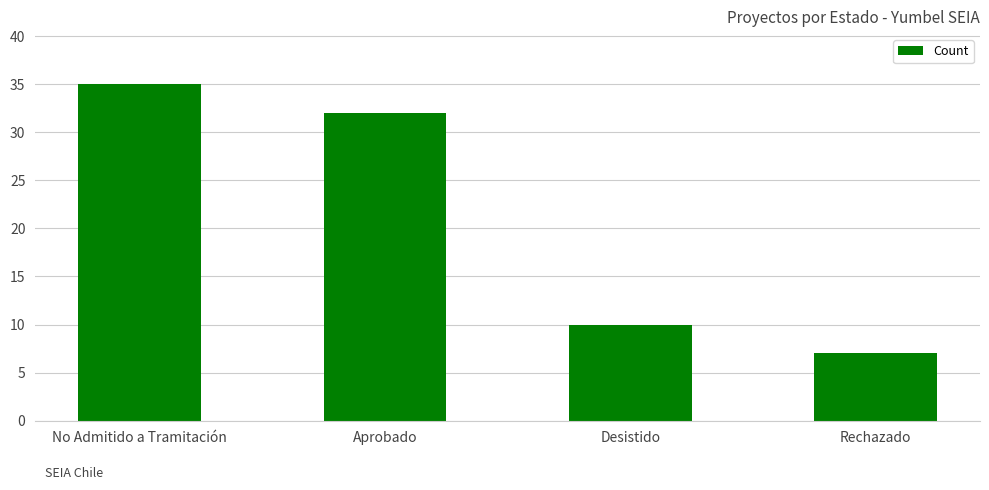

Reading right to left, what are all the values shown in this chart?

7	10	32	35